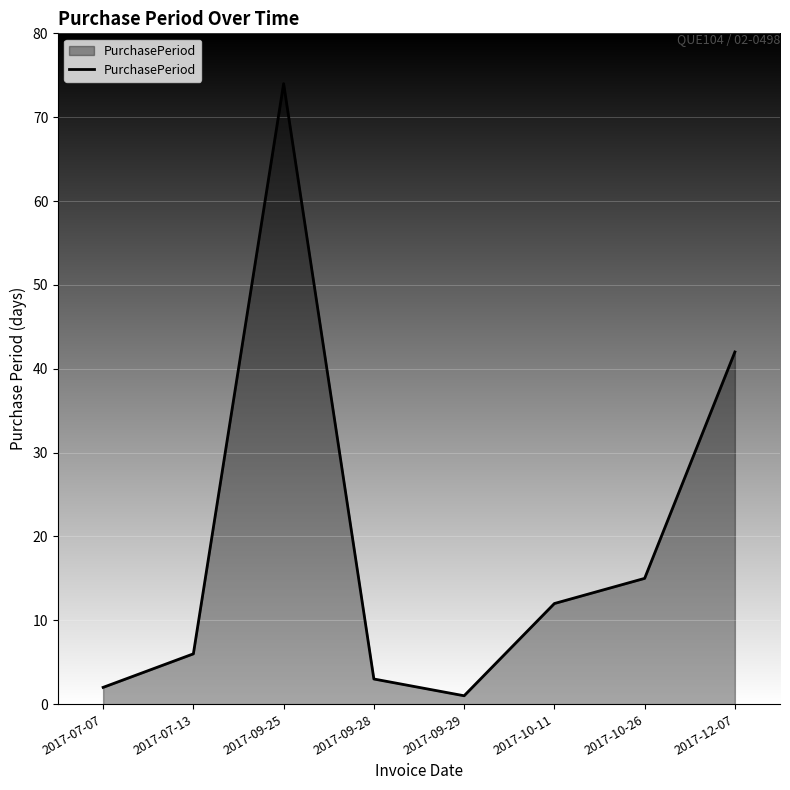

How many distinct data groups are displayed?

1